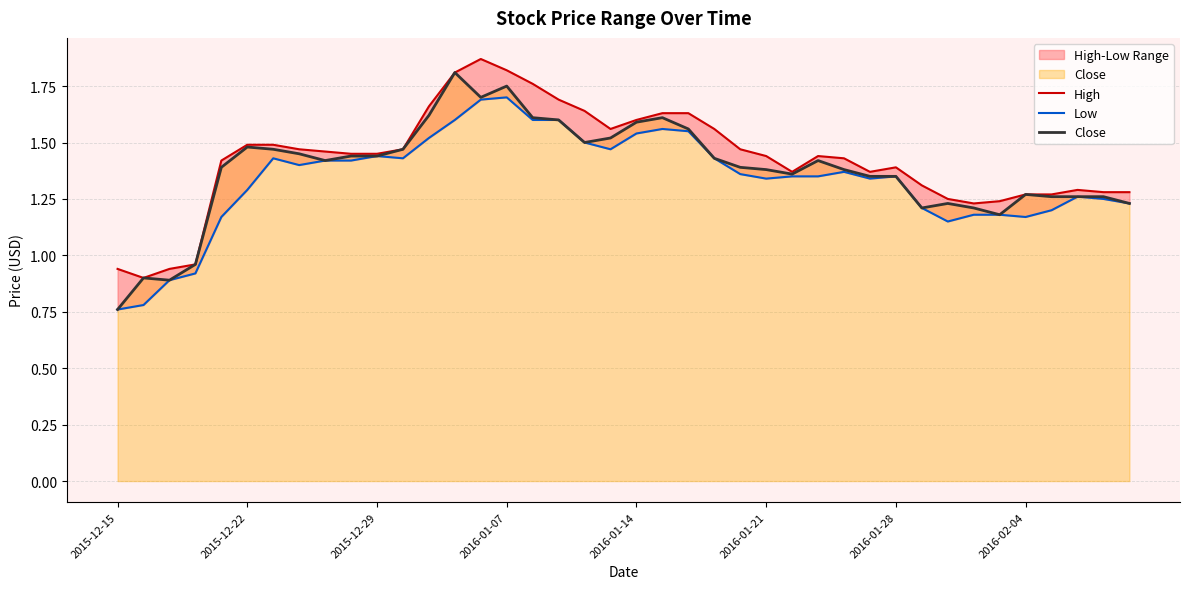

Rank the series at 11 from highest to lowest value.

High, Close, Low